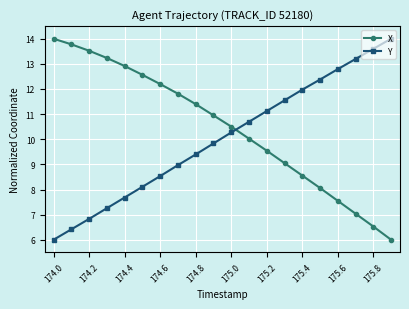

What is the value of the X point at the 18th from the left?

7.0